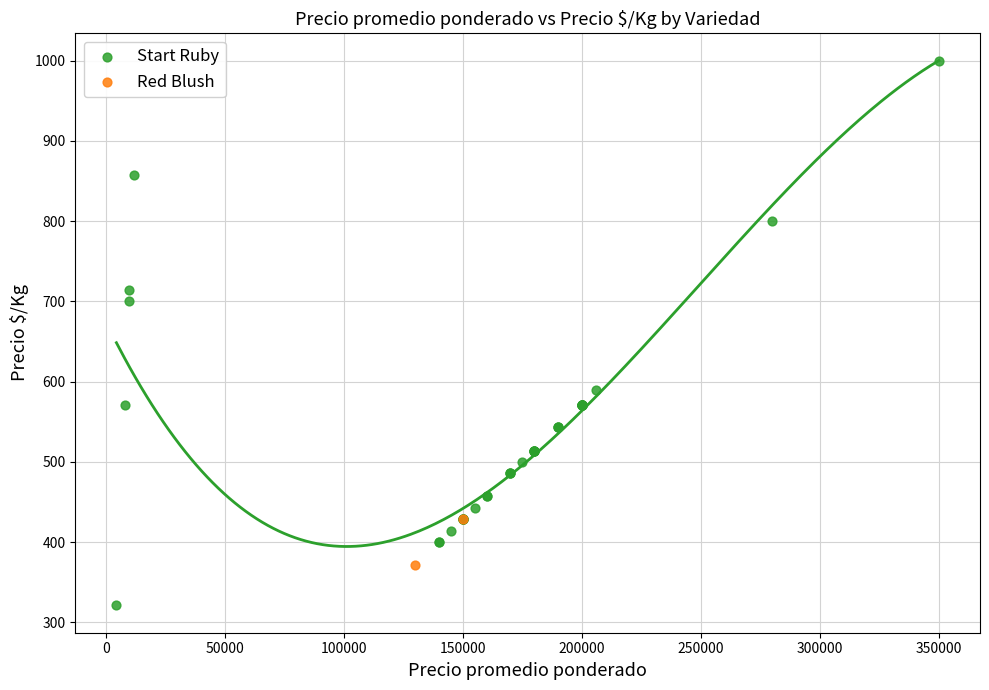

What are all the series names shown in the legend?

Start Ruby, Red Blush